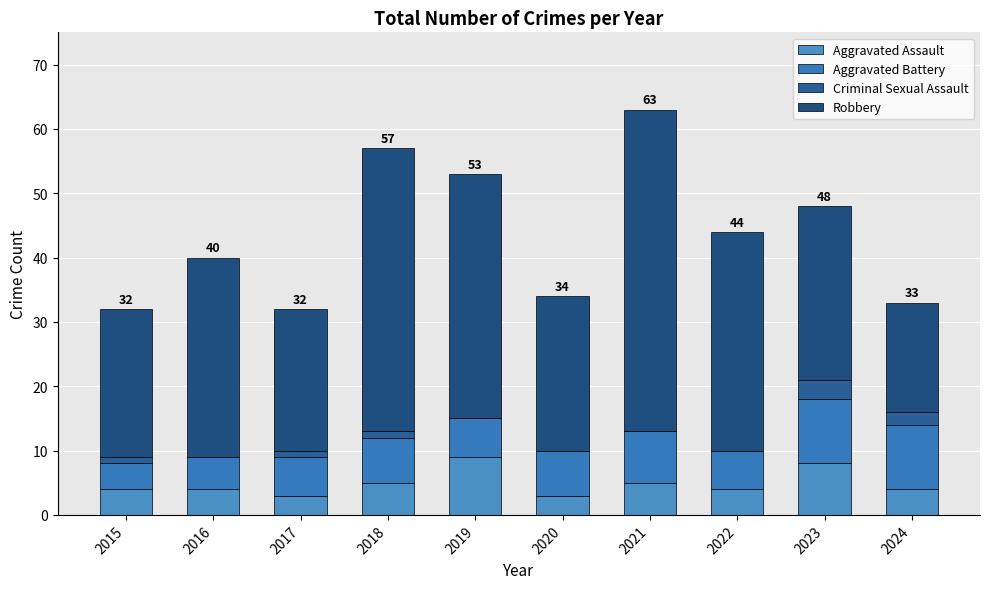

The value of Aggravated Assault at 2024 is 5. True or false?

False